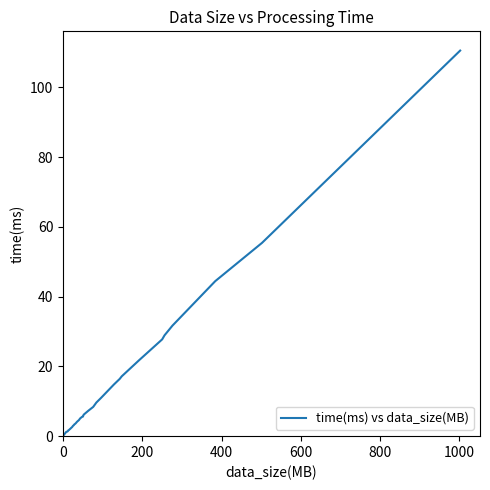

What is the maximum value shown in the chart?

110.6